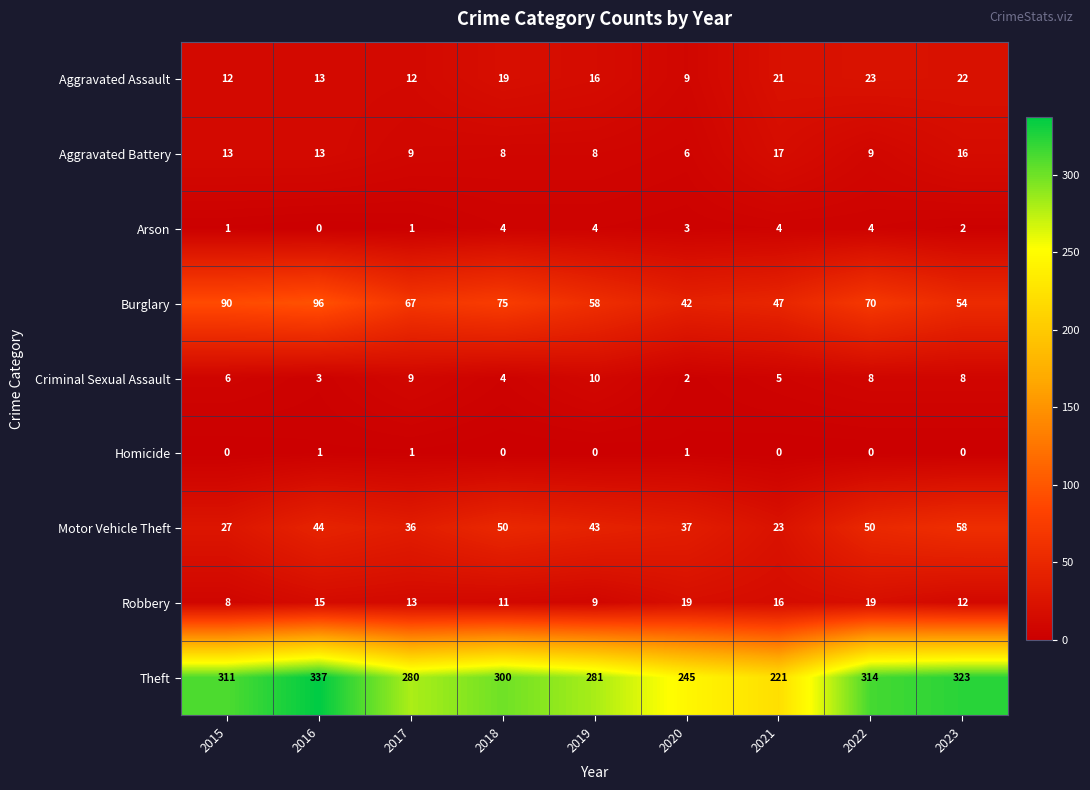

What is the sum of all Criminal Sexual Assault values?

55